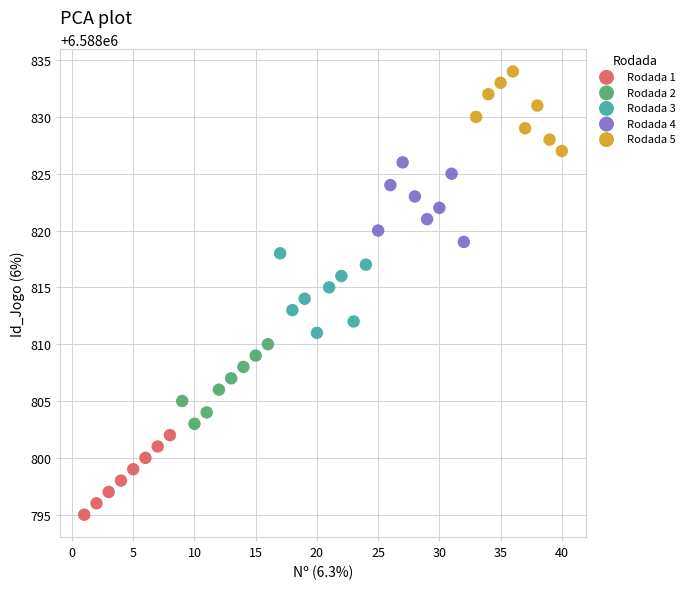

Which series contains the lowest Y value?

Rodada 1